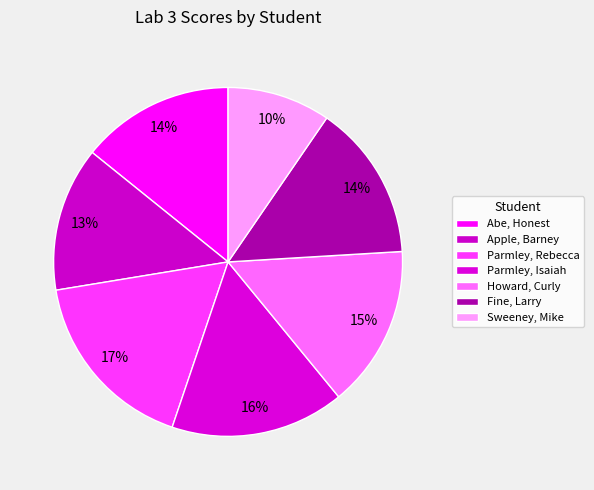

What is the total percentage of Sweeney, Mike and Fine, Larry?

24.0%